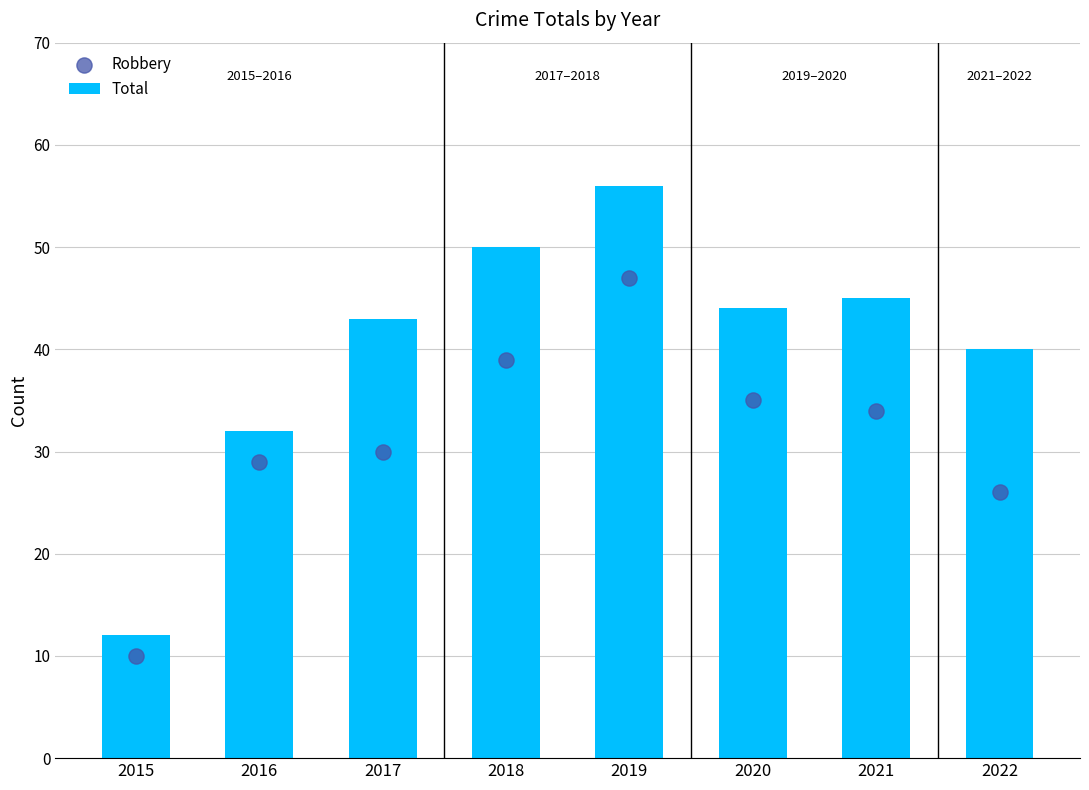

At which category is the sum across all series the highest?

2019